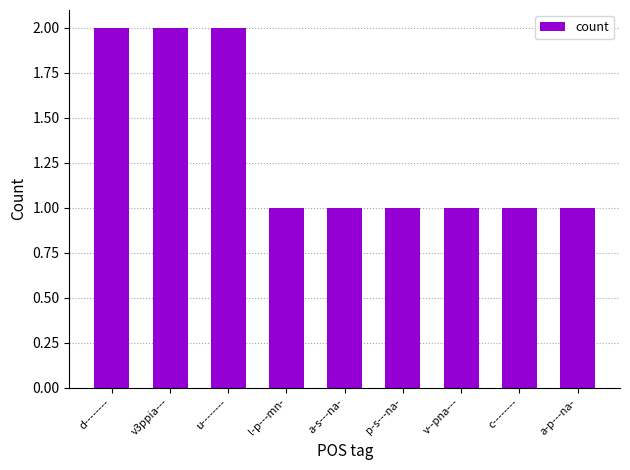

How many series are shown in this chart?

1